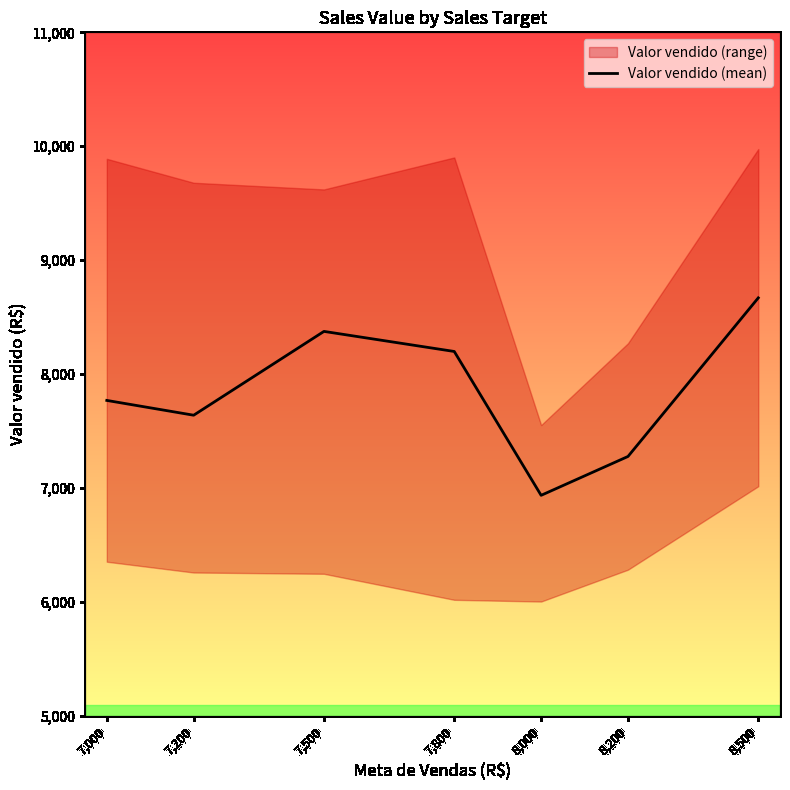

What is the smallest value displayed?

6937.2